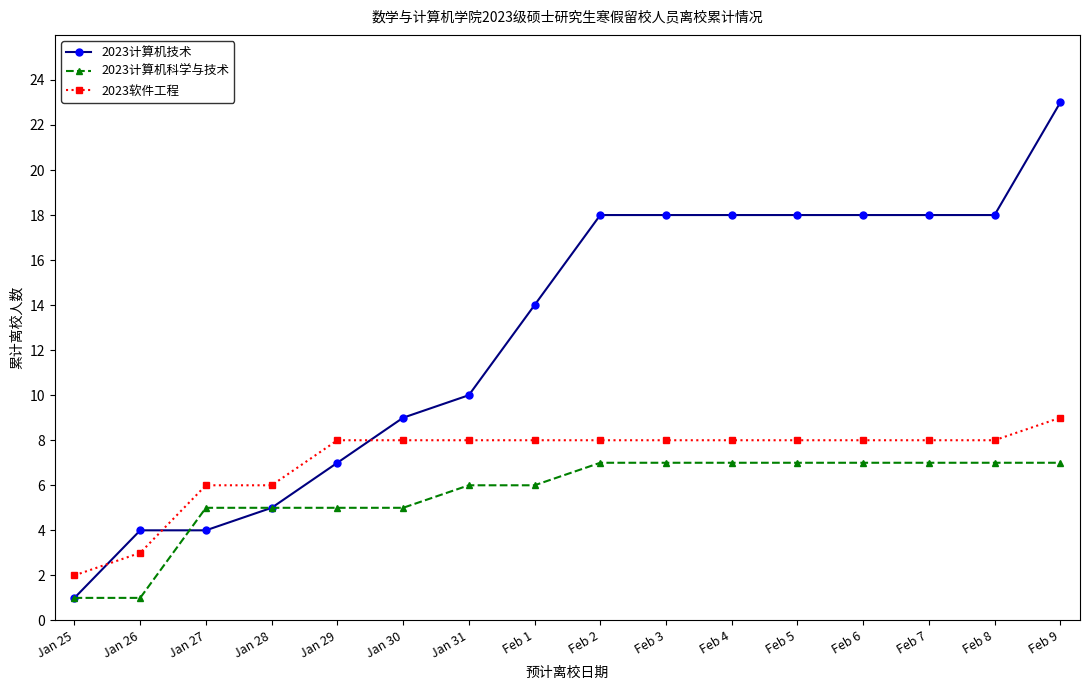

Which series ends up on top after the final intersection of 2023计算机技术 and 2023软件工程?

2023计算机技术